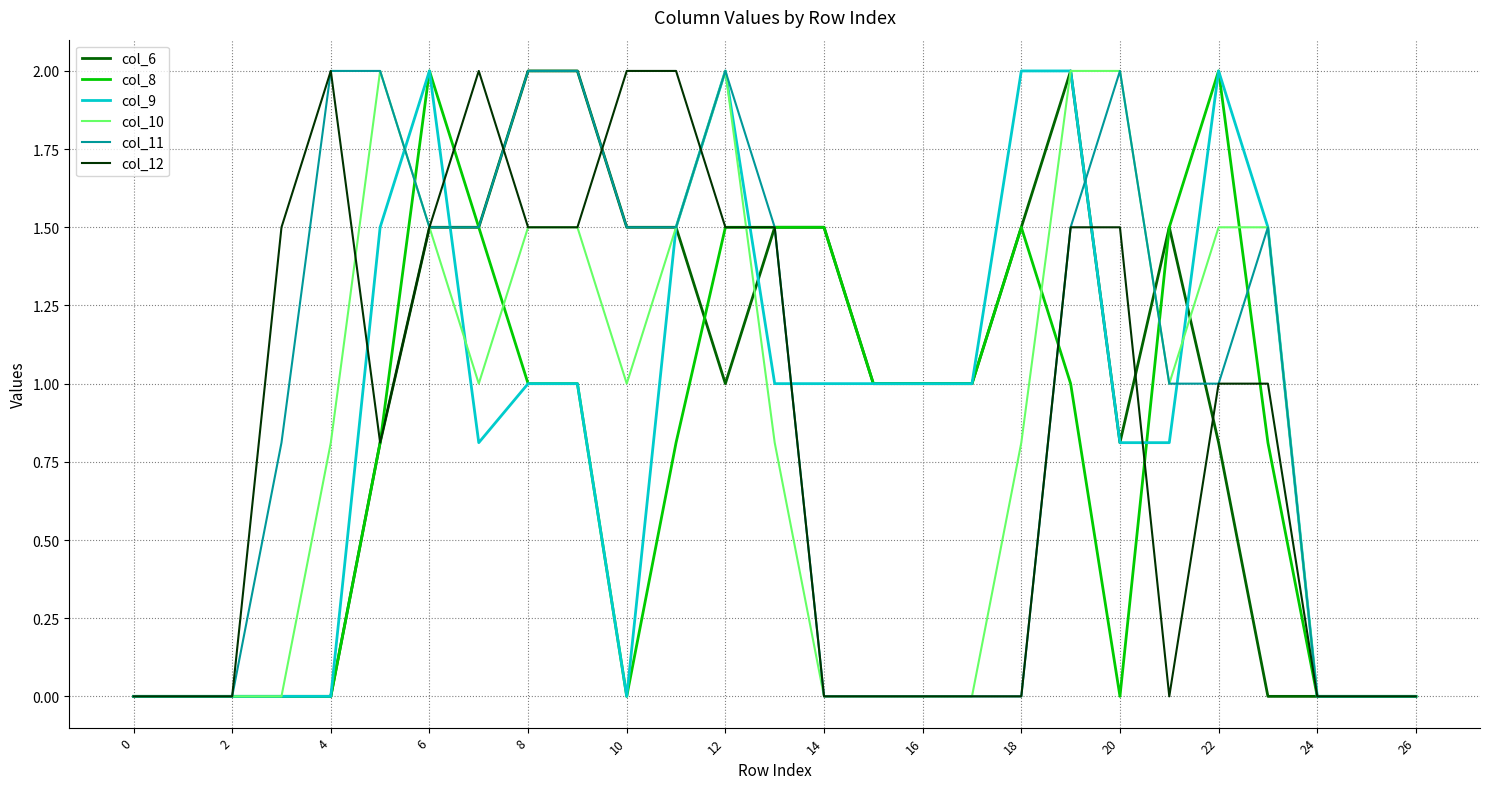

What is the maximum value for col_6?

2.0